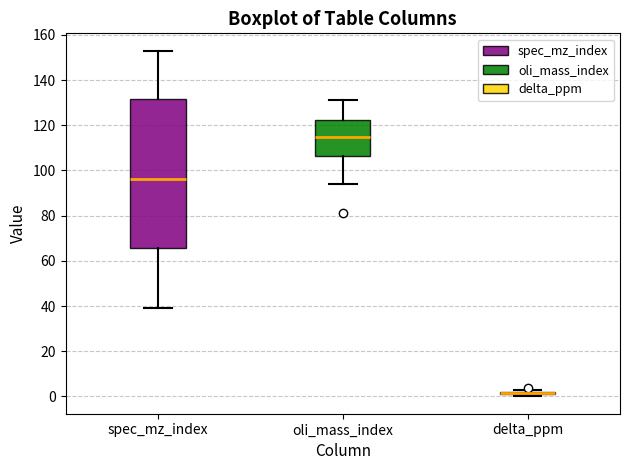

Which box is the tallest, from its lower edge to its upper edge?

spec_mz_index